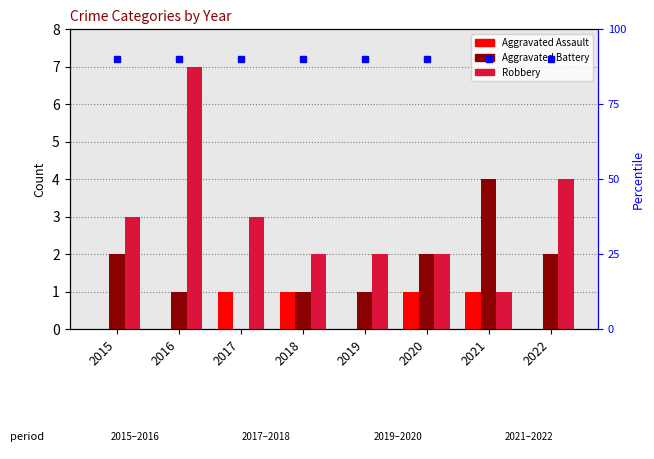

Is it true that Aggravated Battery equals 1 at 2019?

True